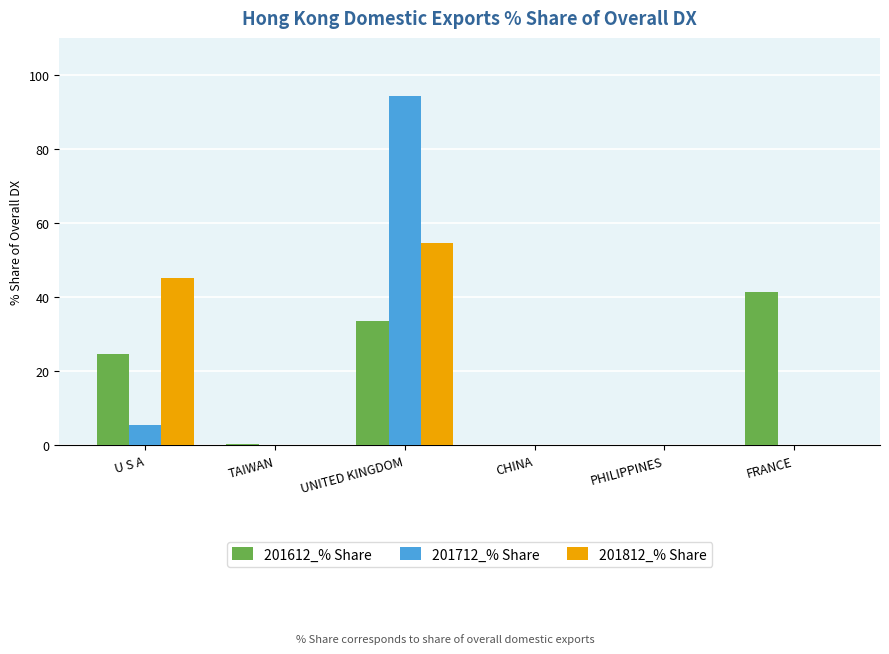

The 201612_% Share series shows 41.3 at FRANCE. True or false?

True